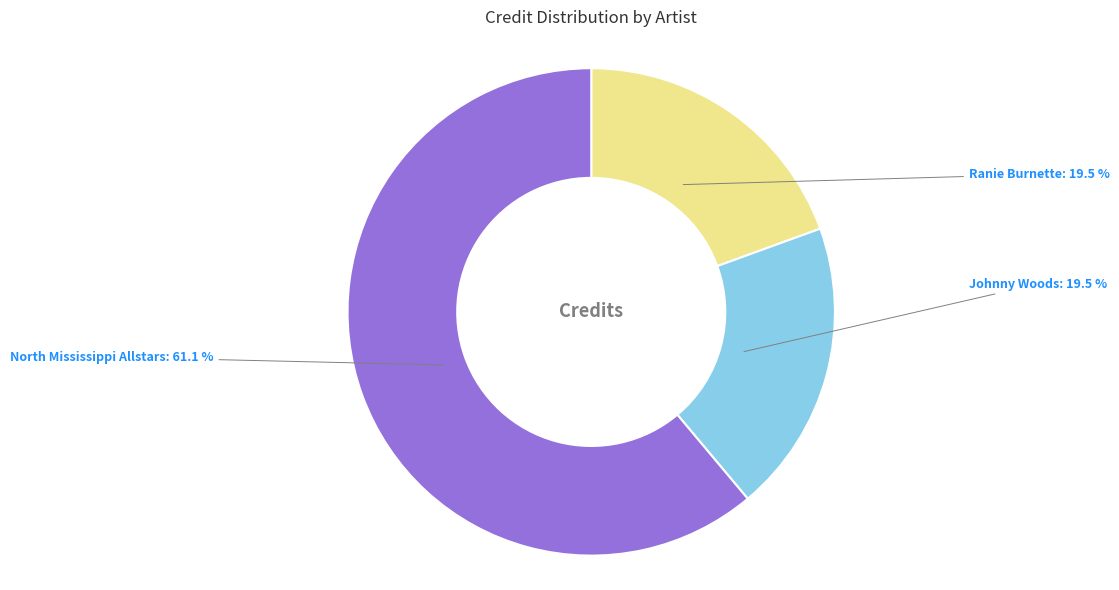

Is North Mississippi Allstars the majority of the pie?

Yes